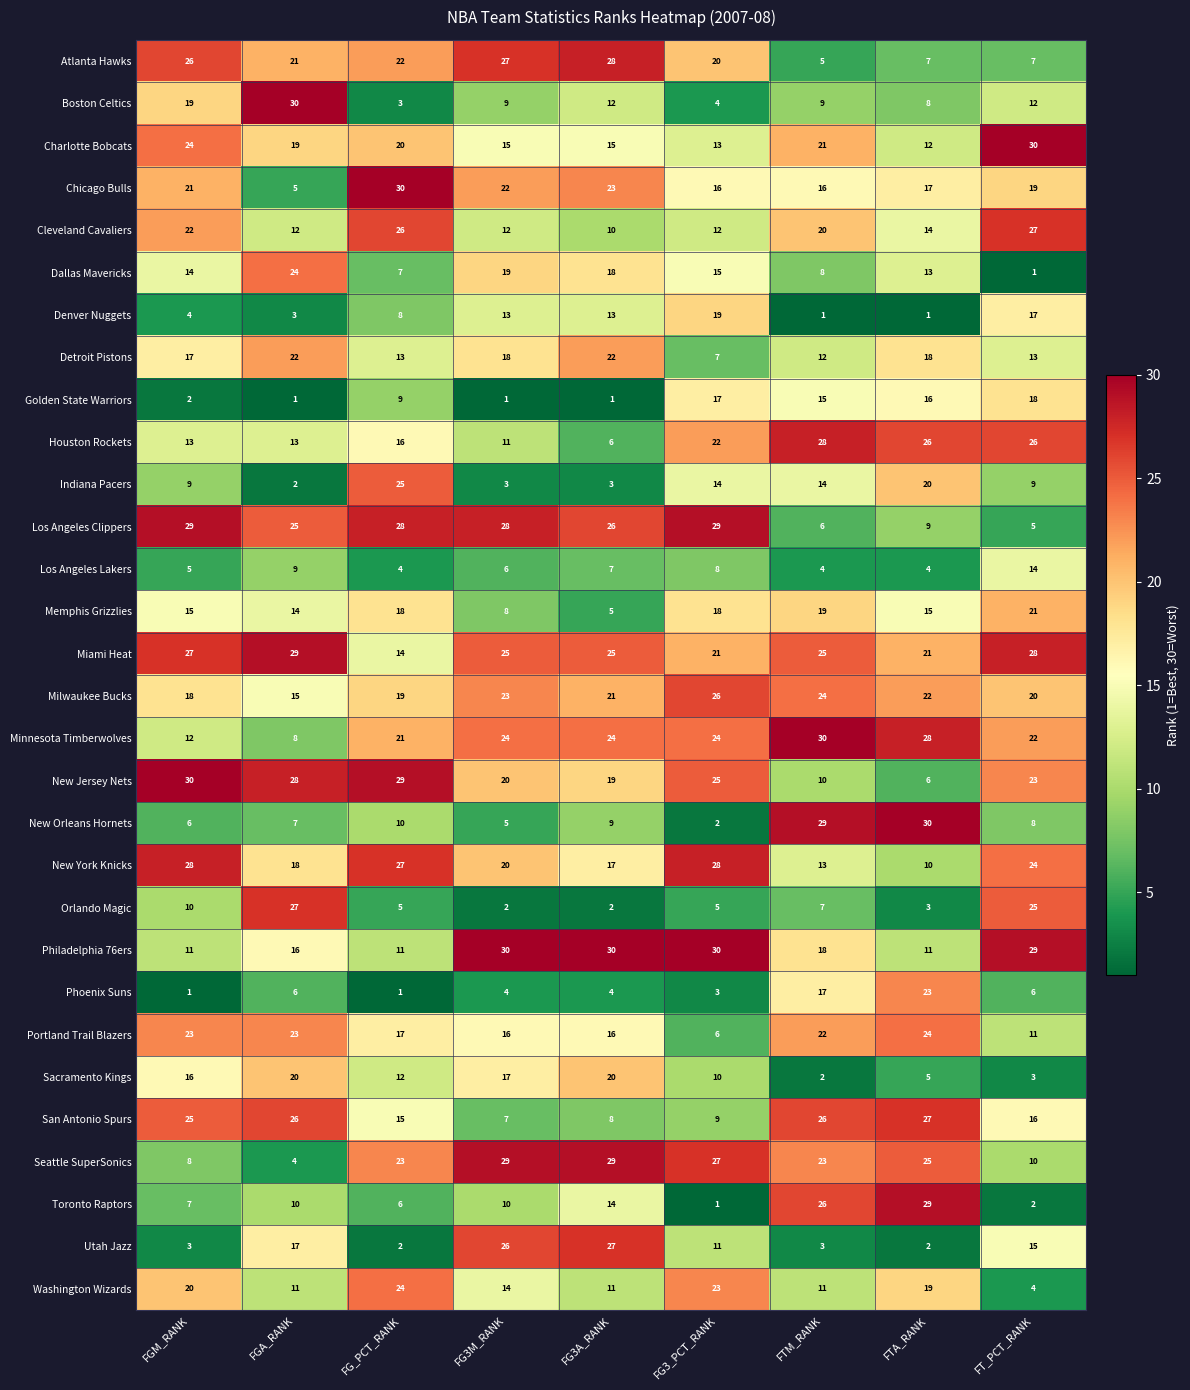

What is the spread (max minus min) of values at FGA_RANK?

29